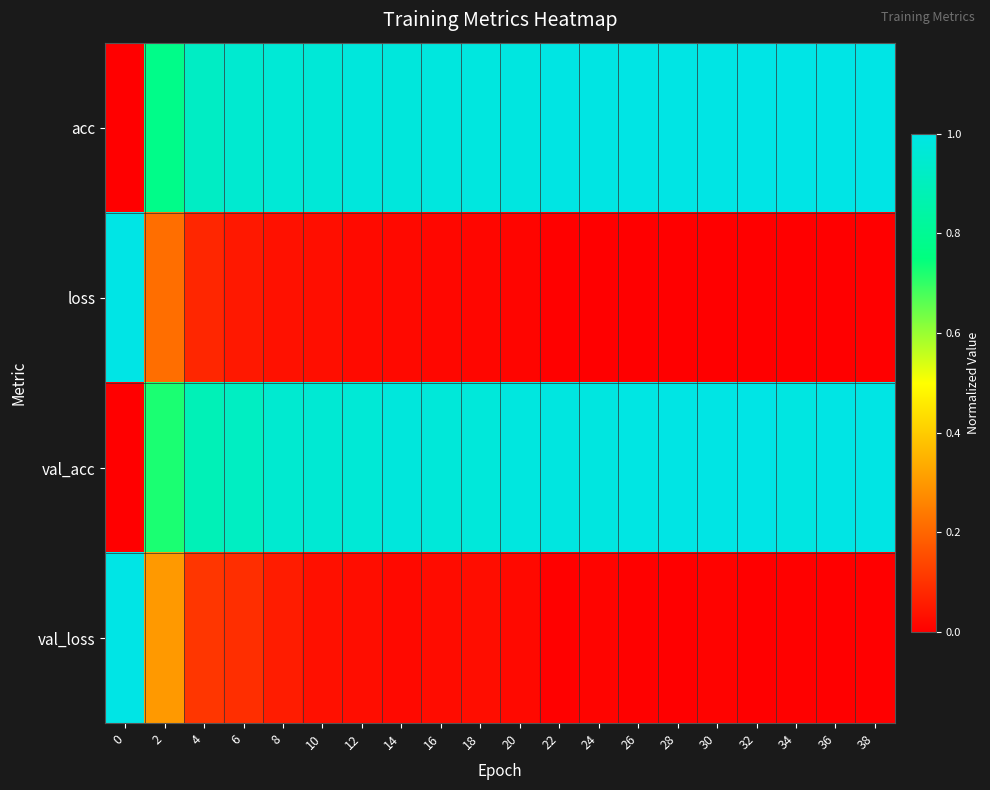

Reading left to right, transcribe all the data shown in this chart.

acc: 0=0.0	2=0.8	4=0.9	6=0.9	8=1.0	10=1.0	12=1.0	14=1.0	16=1.0	18=1.0	20=1.0	22=1.0	24=1.0	26=1.0	28=1.0	30=1.0	32=1.0	34=1.0	36=1.0	38=1.0
loss: 0=1.0	2=0.2	4=0.1	6=0.0	8=0.0	10=0.0	12=0.0	14=0.0	16=0.0	18=0.0	20=0.0	22=0.0	24=0.0	26=0.0	28=0.0	30=0.0	32=0.0	34=0.0	36=0.0	38=0.0
val_acc: 0=0.0	2=0.7	4=0.9	6=0.9	8=0.9	10=1.0	12=1.0	14=1.0	16=1.0	18=1.0	20=1.0	22=1.0	24=1.0	26=1.0	28=1.0	30=1.0	32=1.0	34=1.0	36=1.0	38=1.0
val_loss: 0=1.0	2=0.3	4=0.1	6=0.1	8=0.1	10=0.0	12=0.0	14=0.0	16=0.0	18=0.0	20=0.0	22=0.0	24=0.0	26=0.0	28=0.0	30=0.0	32=0.0	34=0.0	36=0.0	38=0.0